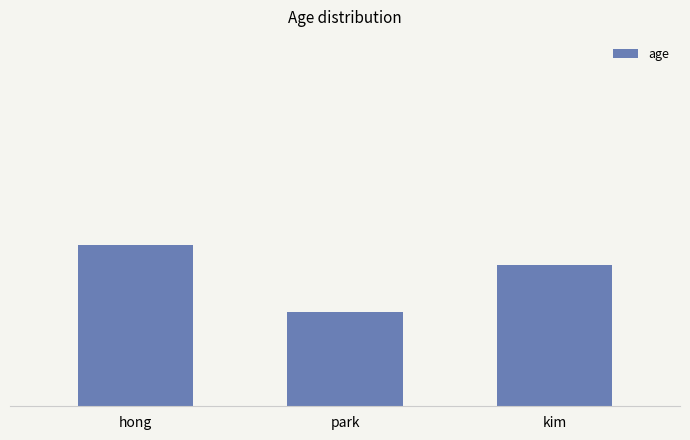

Which label corresponds to the smallest value in the chart?

park